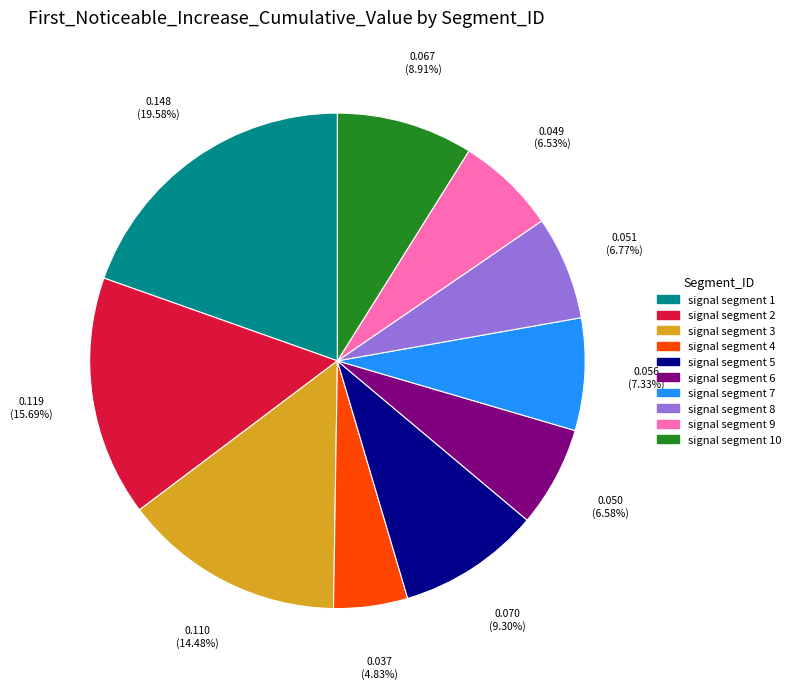

How much of the chart is everything except signal segment 3?

85.5%